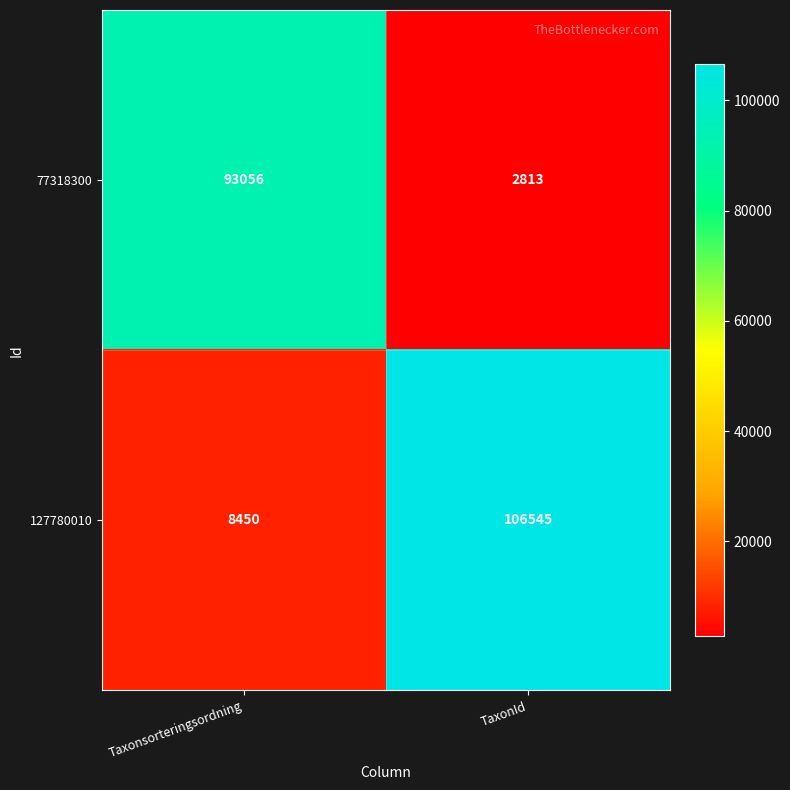

What is the difference between the 127780010 values at Taxonsorteringsordning and TaxonId?

98095